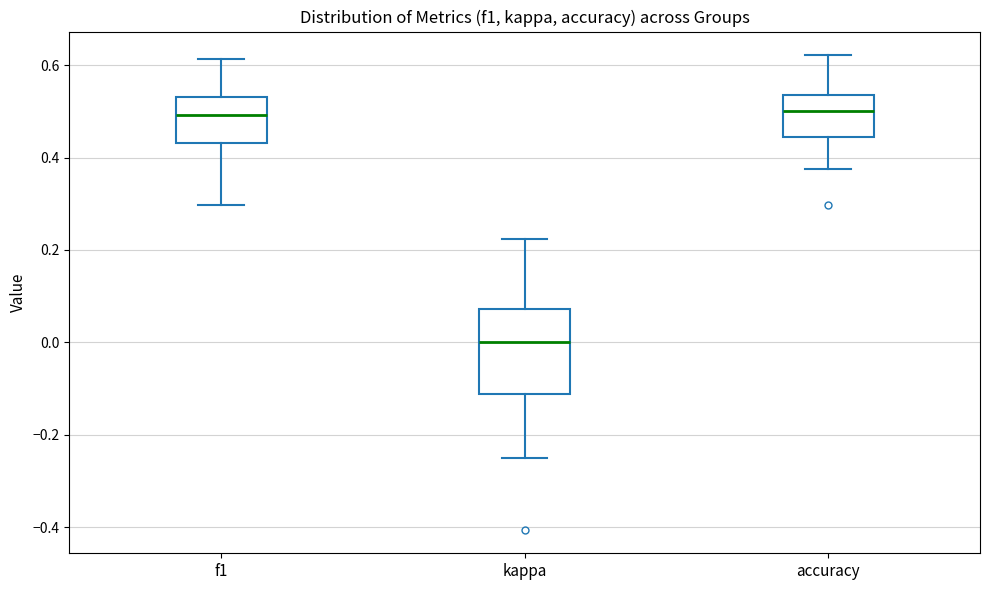

Where does the upper whisker of the box for f1 end on the y-axis? The values are not printed on the chart, so give them approximately, as read against the axis.

0.62